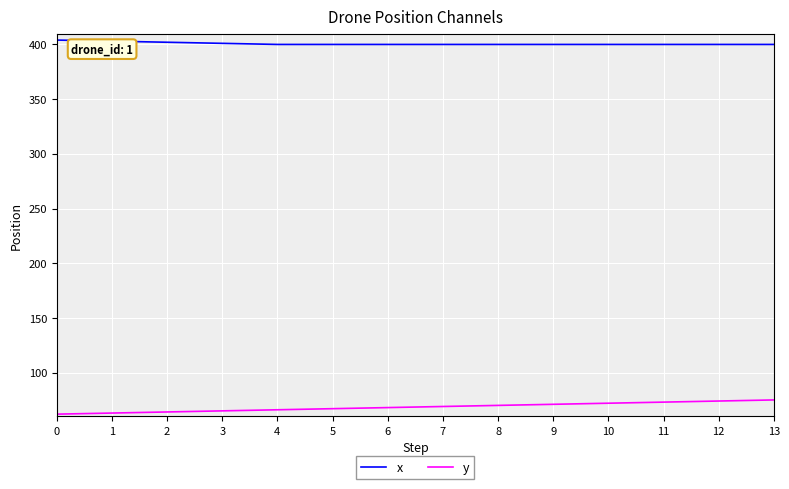

How many lines are shown in the chart?

2